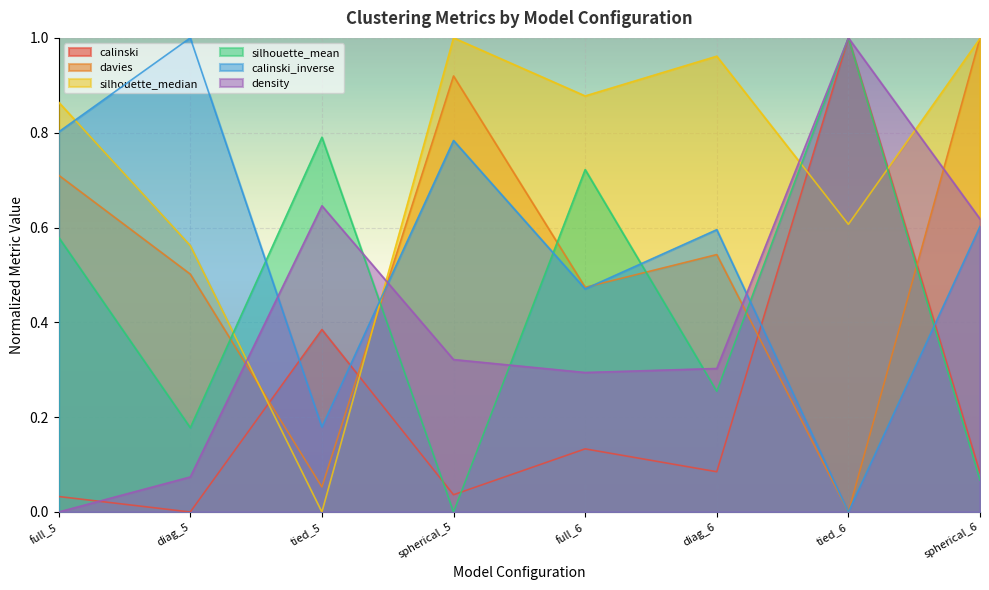

At which label is calinski_inverse closest to 0?

tied_6